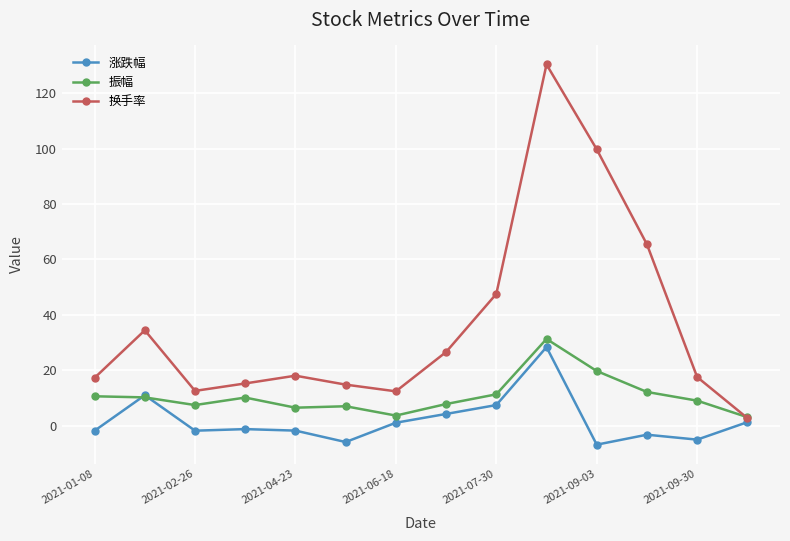

What is the value of the 振幅 point at the 1st from the left?

10.6